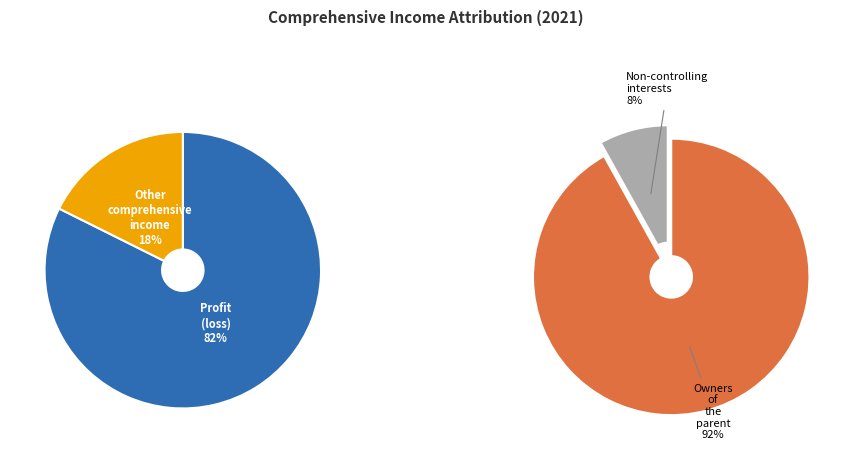

Does Other comprehensive income account for over 50% of the chart?

No